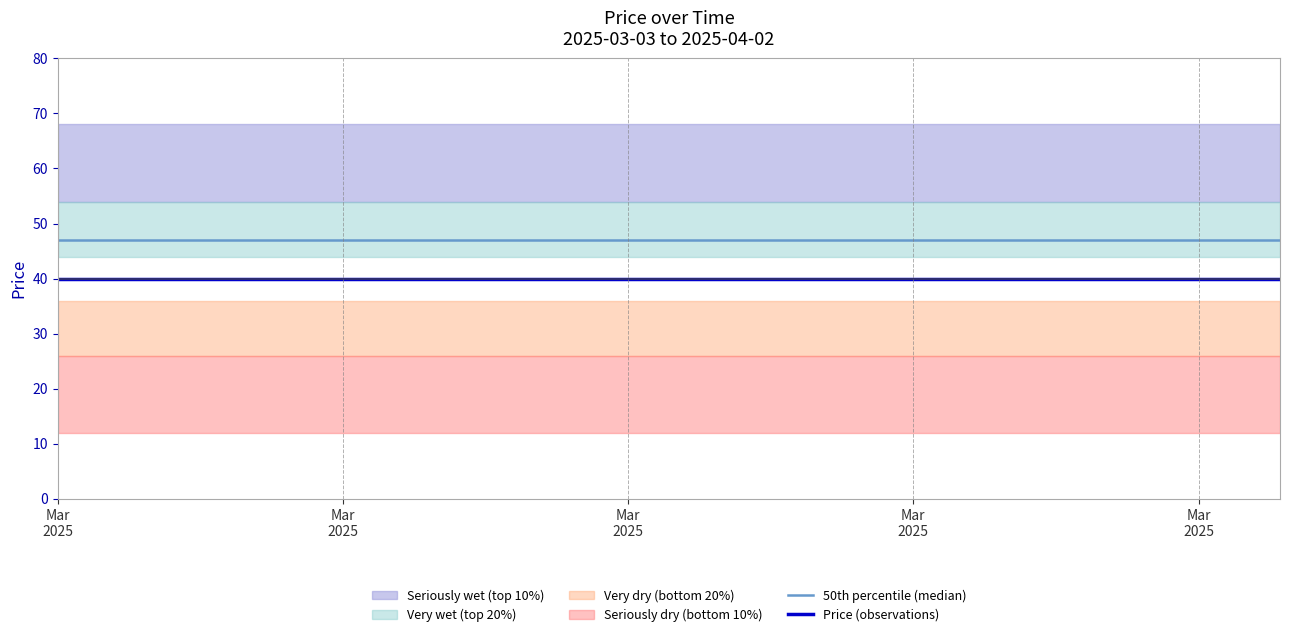

Count the number of categories in the chart.

31